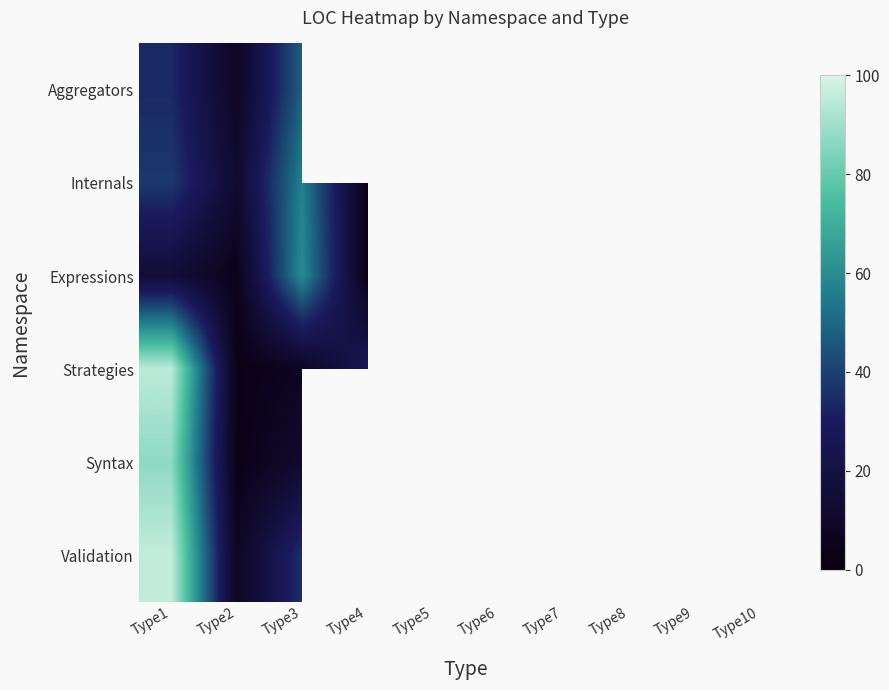

True or false: Syntax has a value of 4.5 at Type2.

False